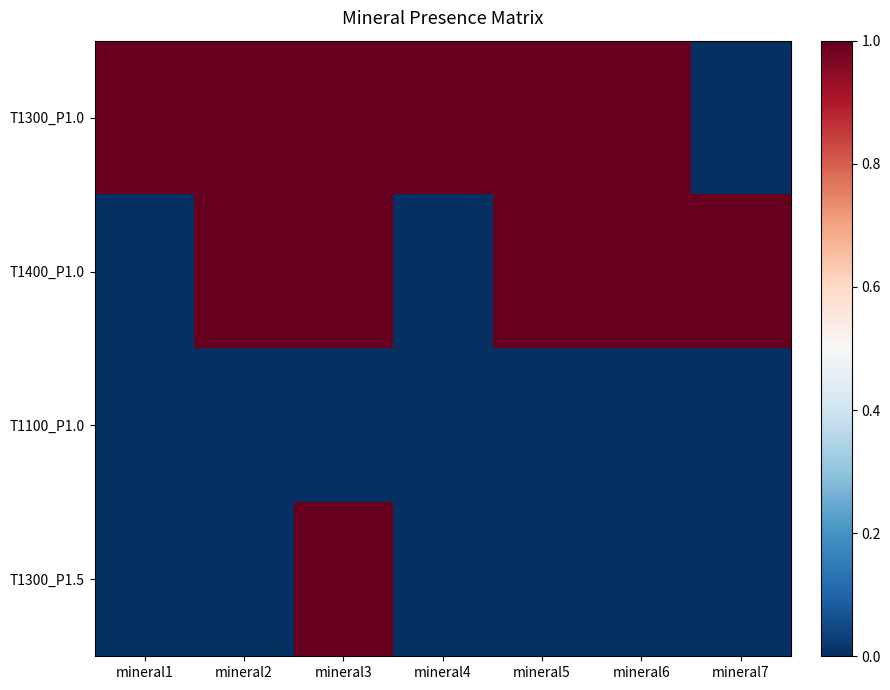

Which has a higher value, mineral1 or mineral3?

mineral1